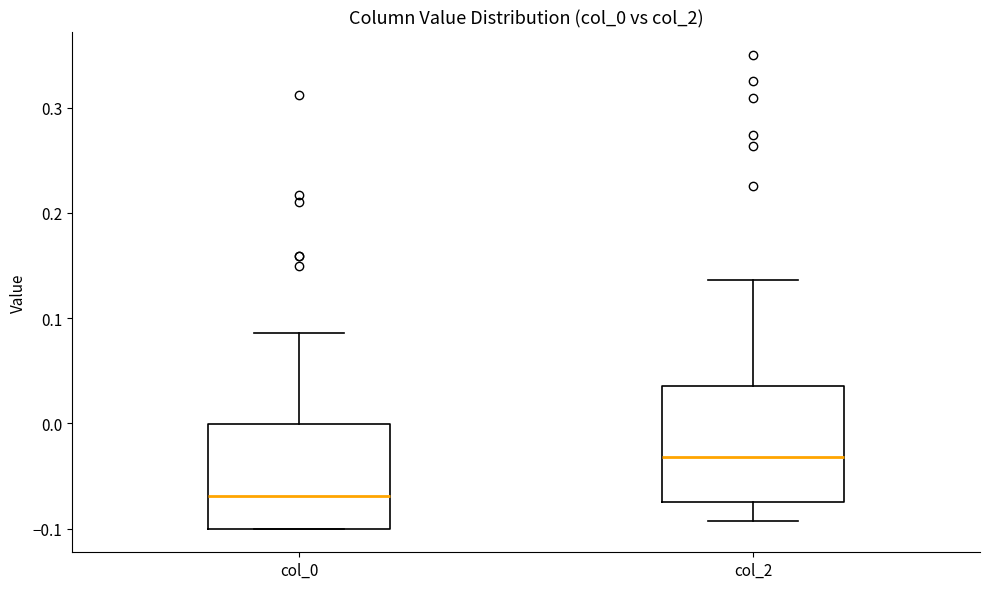

Which box's median line is the highest?

col_2